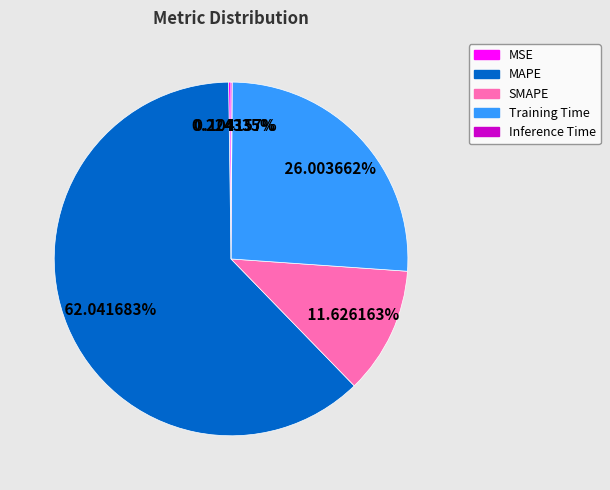

Which slice is the largest?

MAPE